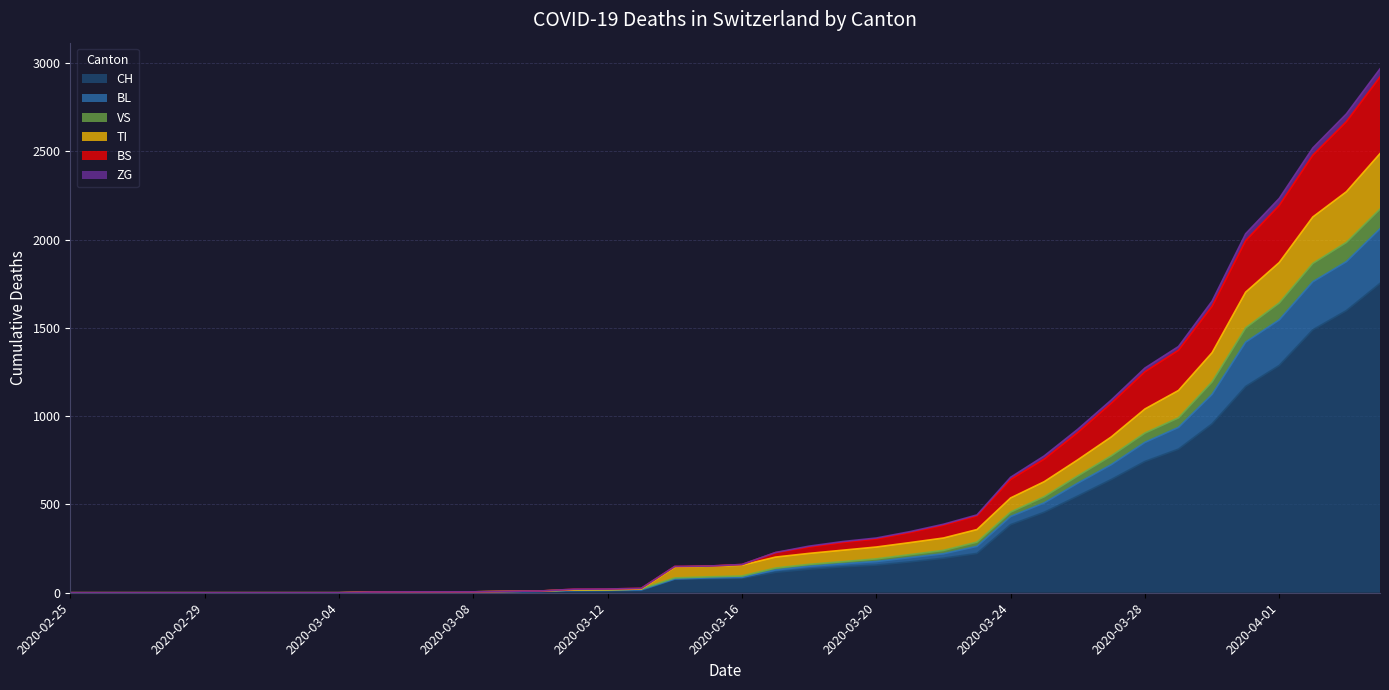

True or false: BL and BS intersect in this chart.

False